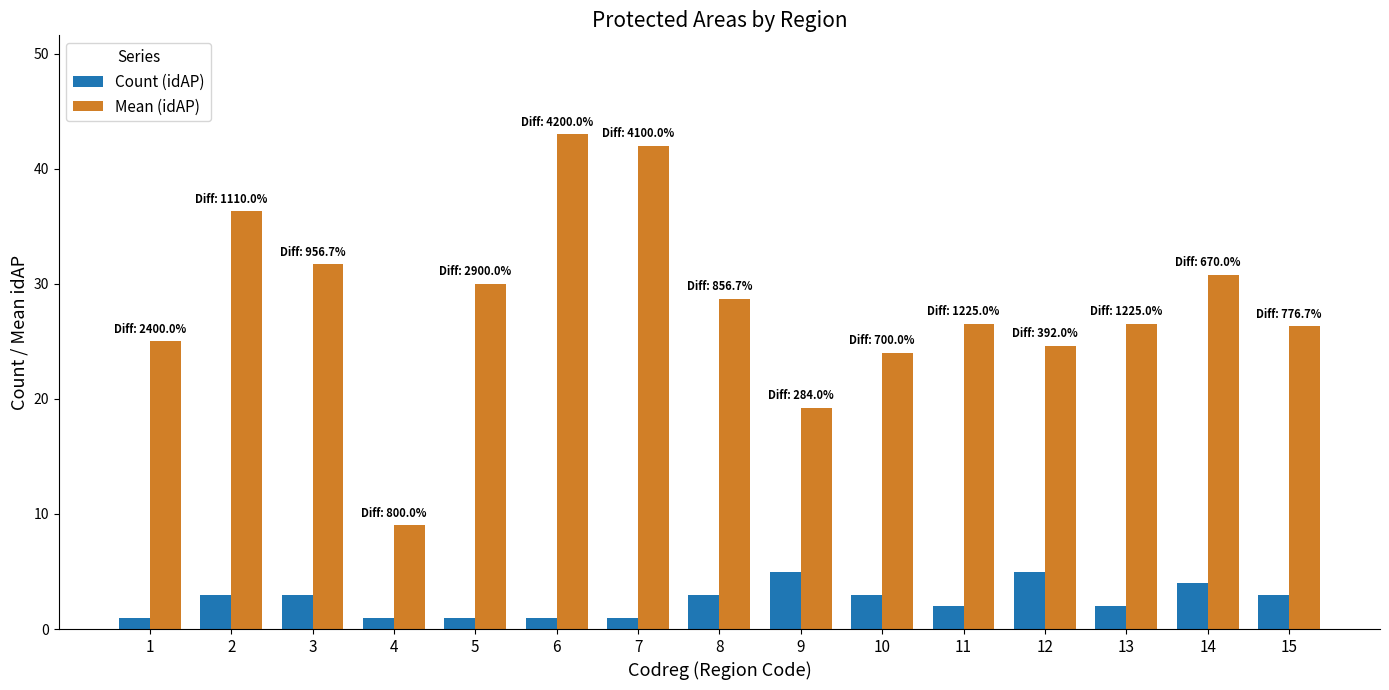

What is the sum of the Mean (idAP) values at 15 and 1?

51.3